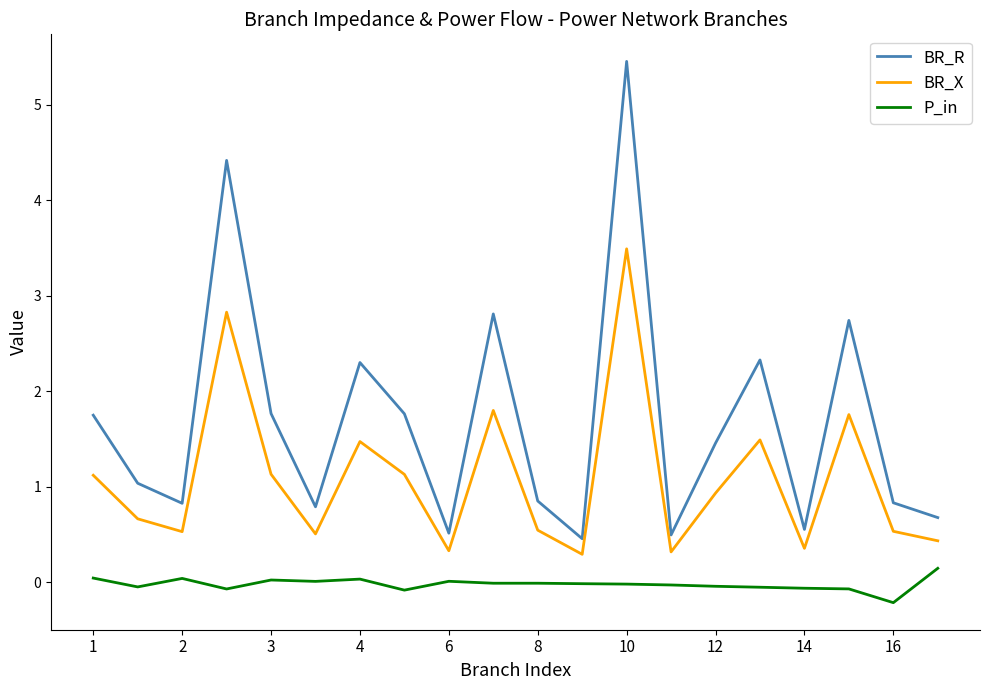

True or false: P_in and BR_X intersect in this chart.

False